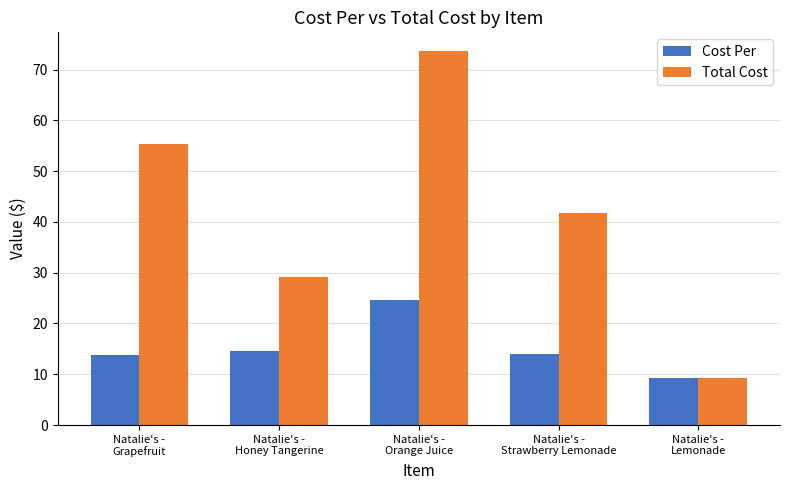

What is the difference between the Cost Per values at Natalie's -
Honey Tangerine and Natalie's -
Strawberry Lemonade?

0.7